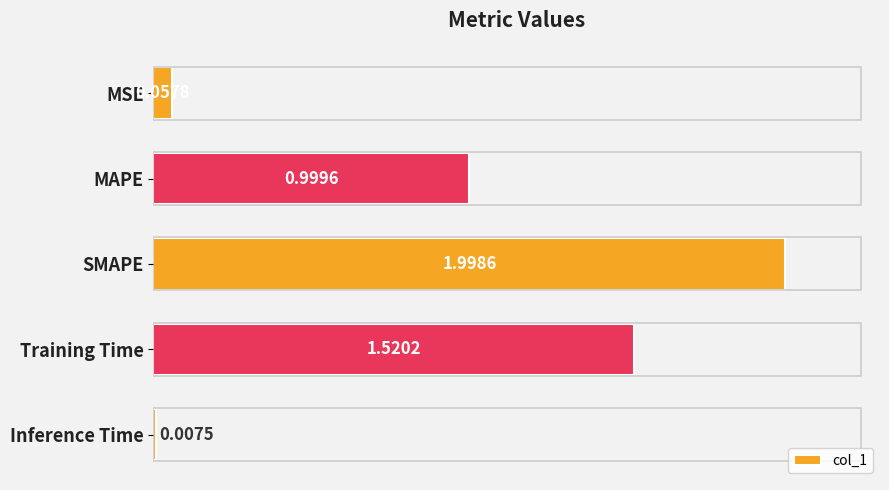

What is the label of the 5th bar from the bottom?

MSE